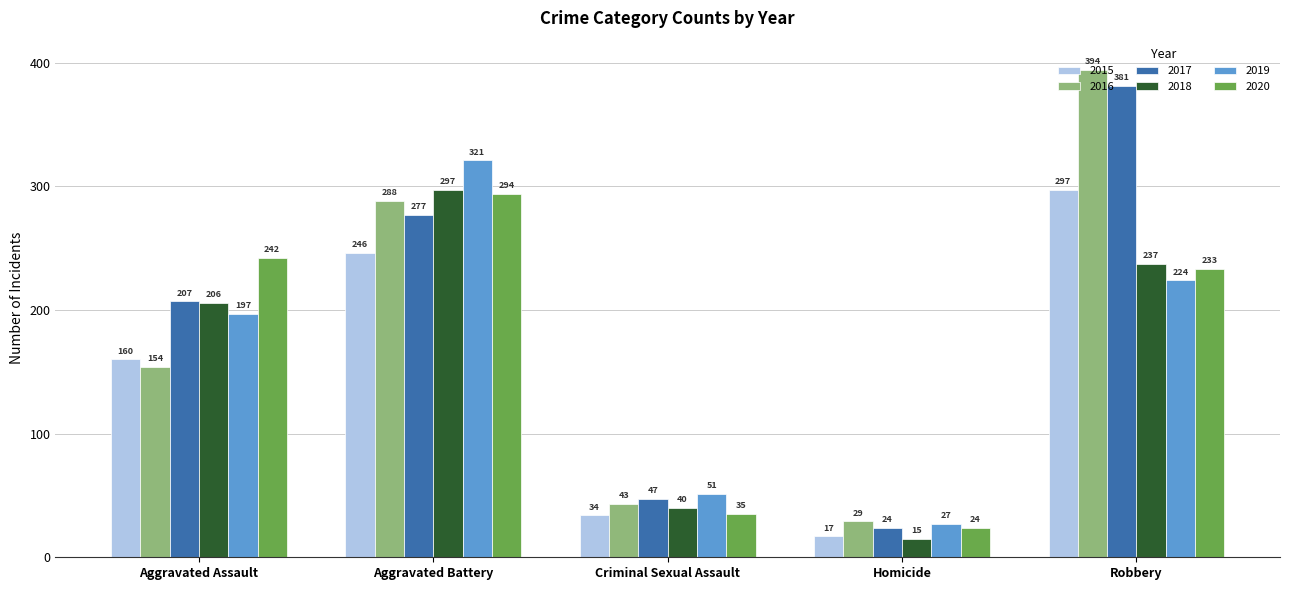

What position from the right is Criminal Sexual Assault?

3